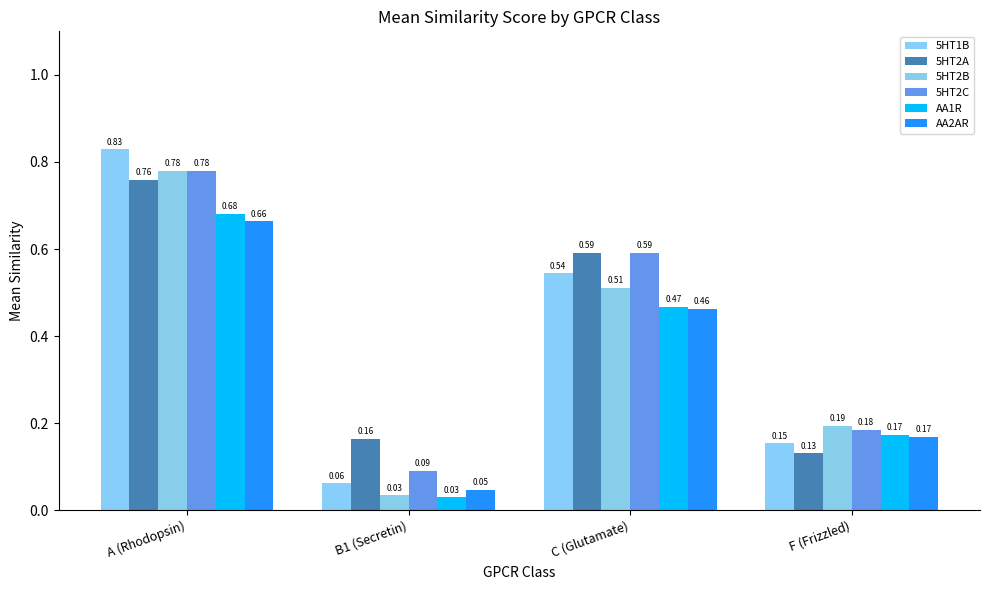

How many data points does each series have?

4